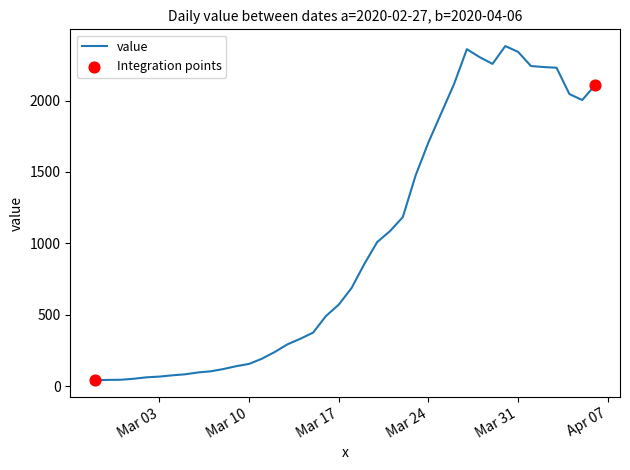

What is the maximum value shown in the chart?

2382